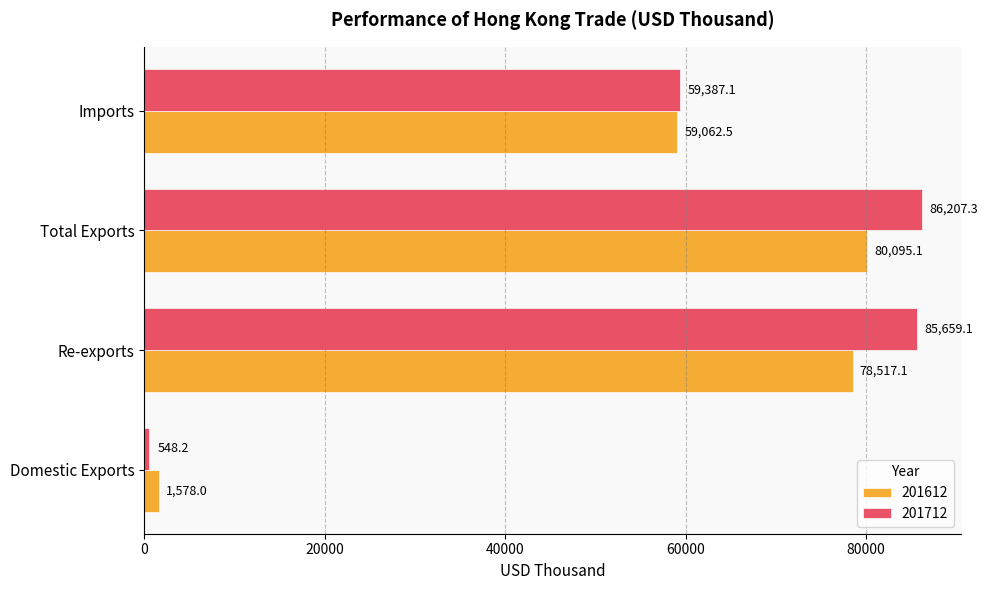

At which label is 201712 closest to 43377?

Imports